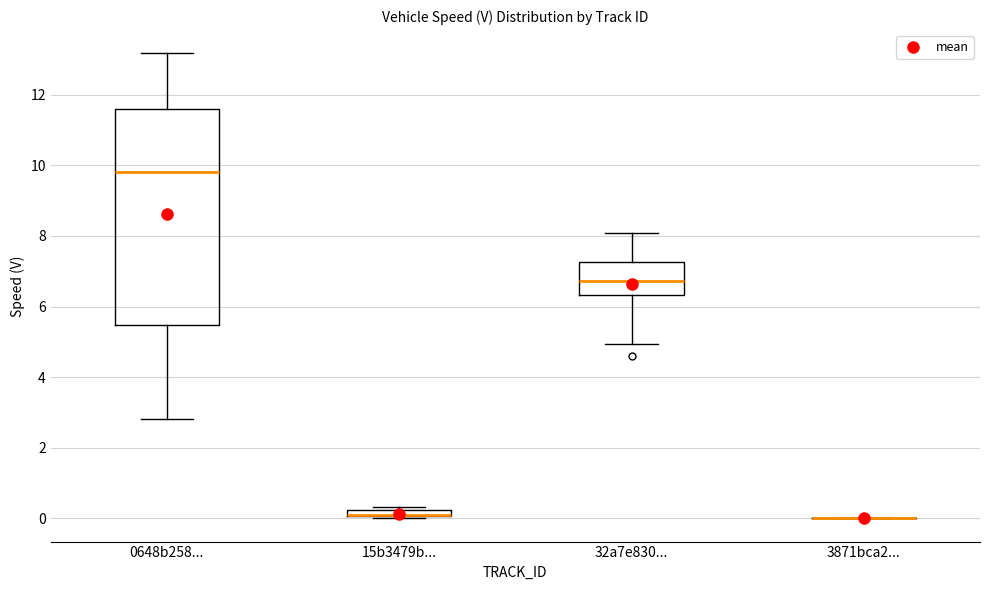

Where does the lower whisker of the box for 32a7e830... end on the y-axis? The values are not printed on the chart, so give them approximately, as read against the axis.

5.0